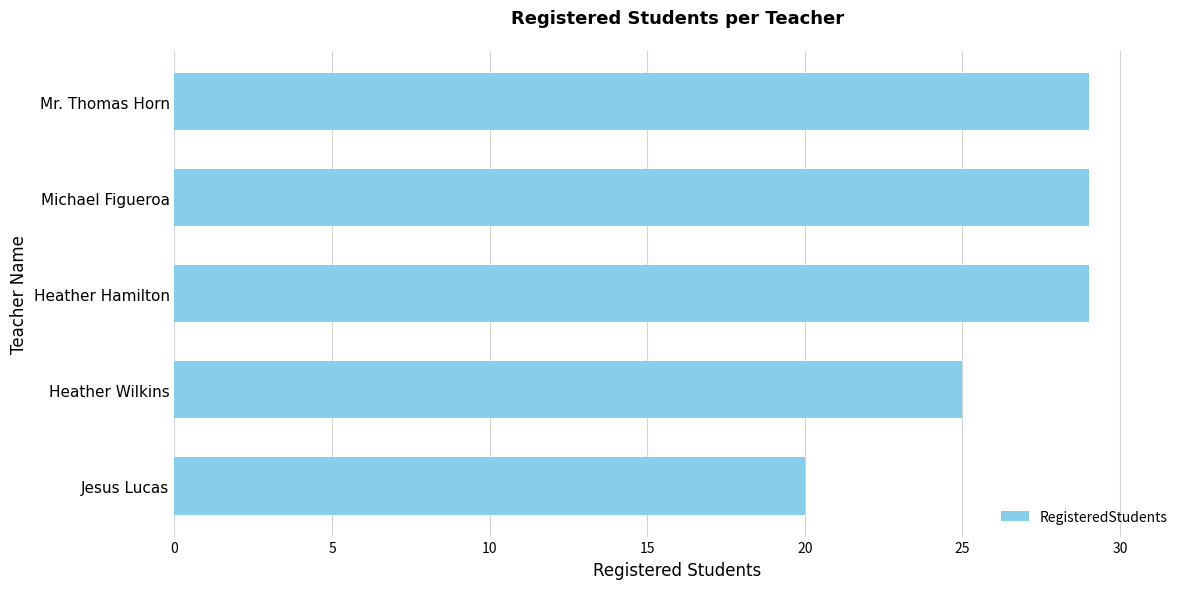

What is the minimum value shown in the chart?

20